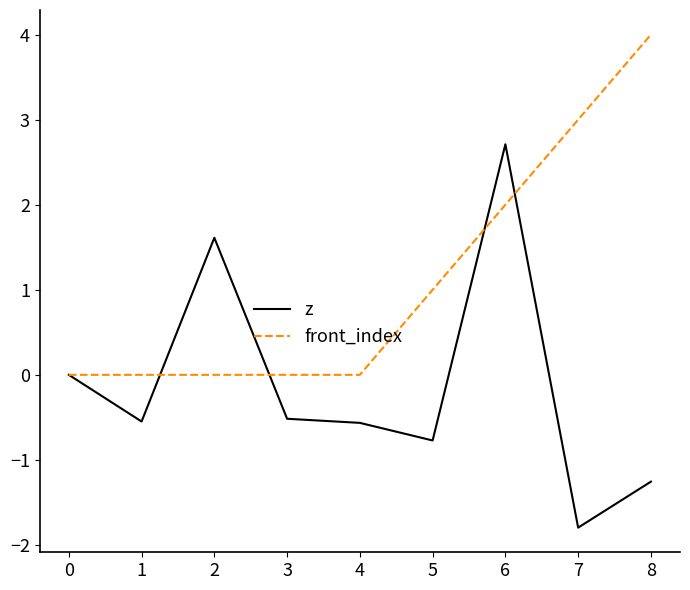

How many lines are shown in the chart?

2